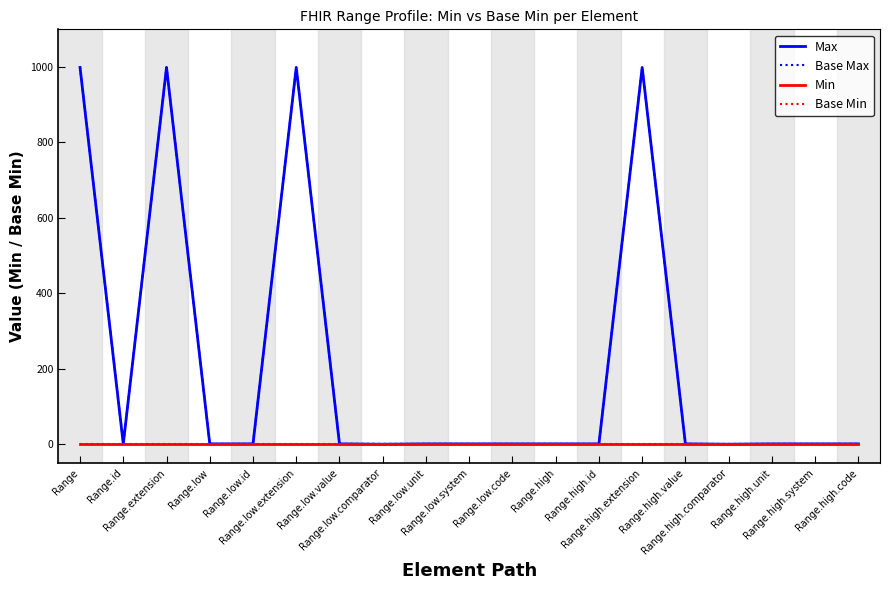

Reading right to left, list all the values displayed in this chart.

Max: Range.high.code=1	Range.high.system=1	Range.high.unit=1	Range.high.comparator=0	Range.high.value=1	Range.high.extension=999	Range.high.id=1	Range.high=1	Range.low.code=1	Range.low.system=1	Range.low.unit=1	Range.low.comparator=0	Range.low.value=1	Range.low.extension=999	Range.low.id=1	Range.low=1	Range.extension=999	Range.id=1	Range=999
Base Max: Range.high.code=1	Range.high.system=1	Range.high.unit=1	Range.high.comparator=1	Range.high.value=1	Range.high.extension=999	Range.high.id=1	Range.high=1	Range.low.code=1	Range.low.system=1	Range.low.unit=1	Range.low.comparator=1	Range.low.value=1	Range.low.extension=999	Range.low.id=1	Range.low=1	Range.extension=999	Range.id=1	Range=999
Min: Range.high.code=0	Range.high.system=0	Range.high.unit=0	Range.high.comparator=0	Range.high.value=0	Range.high.extension=0	Range.high.id=0	Range.high=0	Range.low.code=0	Range.low.system=0	Range.low.unit=0	Range.low.comparator=0	Range.low.value=0	Range.low.extension=0	Range.low.id=0	Range.low=0	Range.extension=0	Range.id=0	Range=0
Base Min: Range.high.code=0	Range.high.system=0	Range.high.unit=0	Range.high.comparator=0	Range.high.value=0	Range.high.extension=0	Range.high.id=0	Range.high=0	Range.low.code=0	Range.low.system=0	Range.low.unit=0	Range.low.comparator=0	Range.low.value=0	Range.low.extension=0	Range.low.id=0	Range.low=0	Range.extension=0	Range.id=0	Range=0